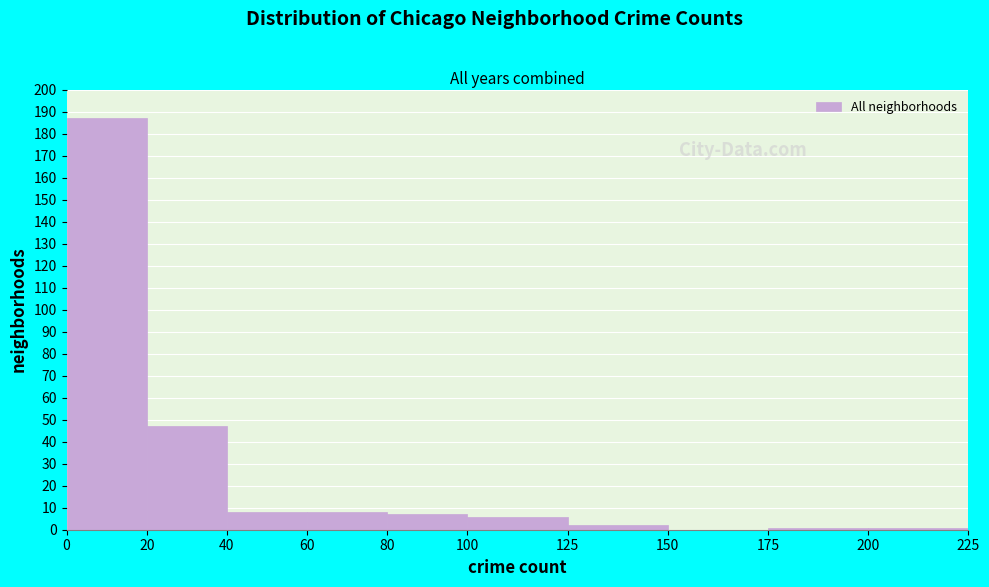

Over which range of the x-axis is the bar tallest?

0 to 20